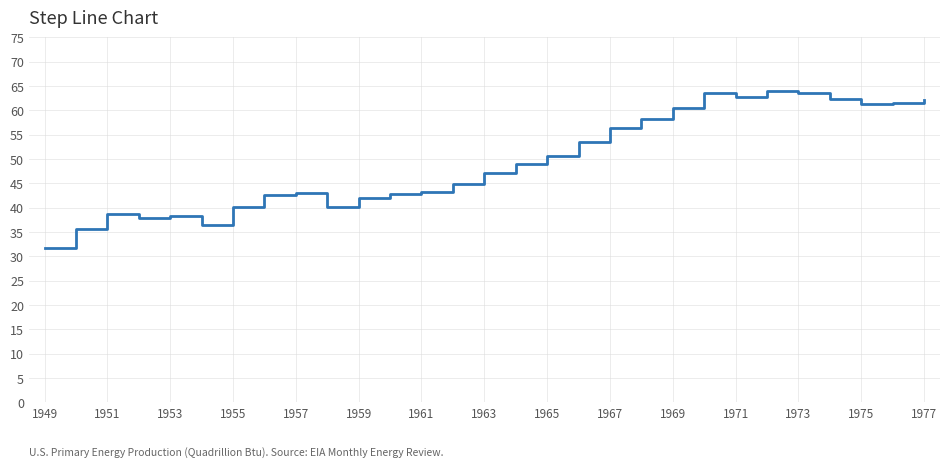

What is the difference between the maximum and minimum values?

32.2